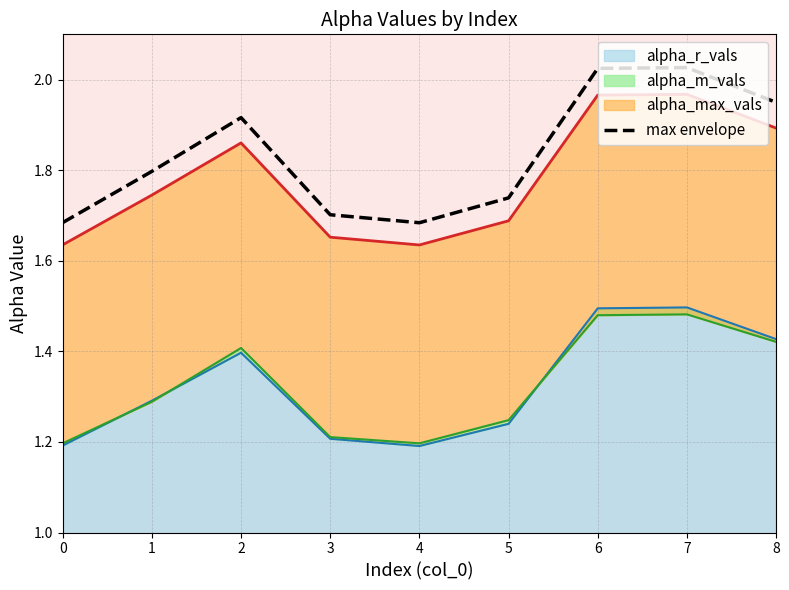

What is the difference between the second highest and second lowest values?

0.3